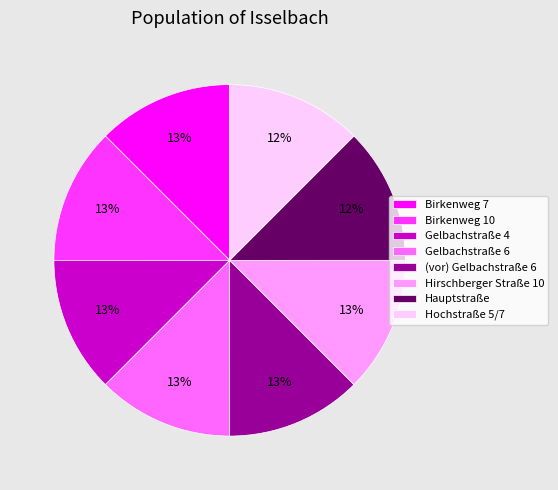

To the nearest percent, what portion does Hirschberger Straße 10 represent?

13%